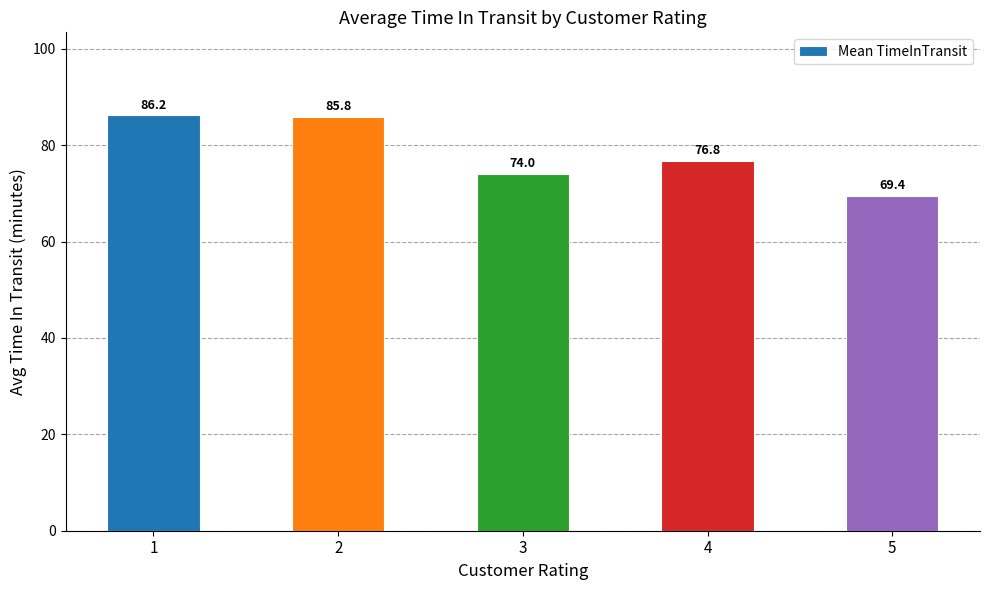

Reading left to right, extract all data points from this chart.

1=86.2	2=85.8	3=74.0	4=76.8	5=69.4